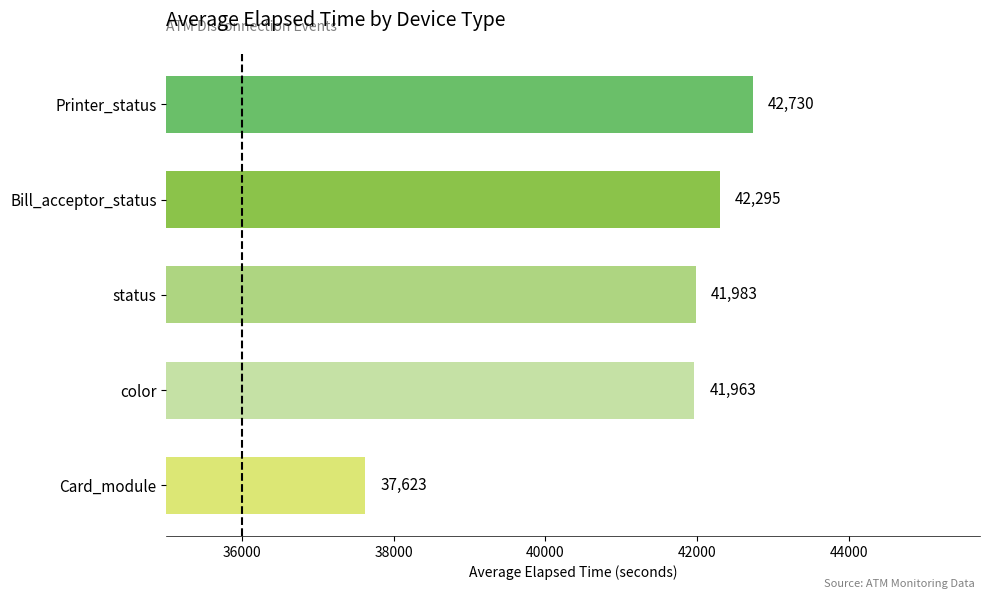

What is the ratio of the value at Card_module to the value at status?

0.9